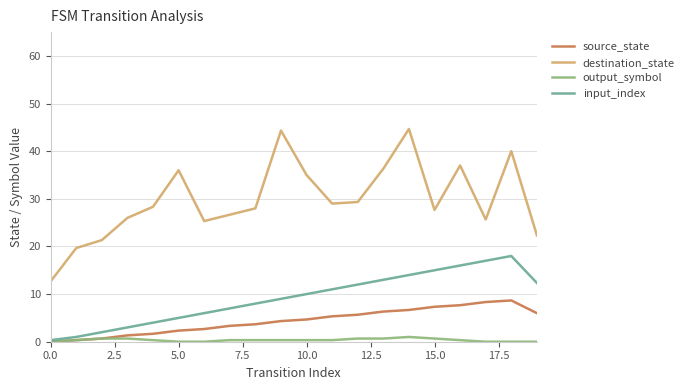

True or false: input_index and destination_state cross at least once.

False